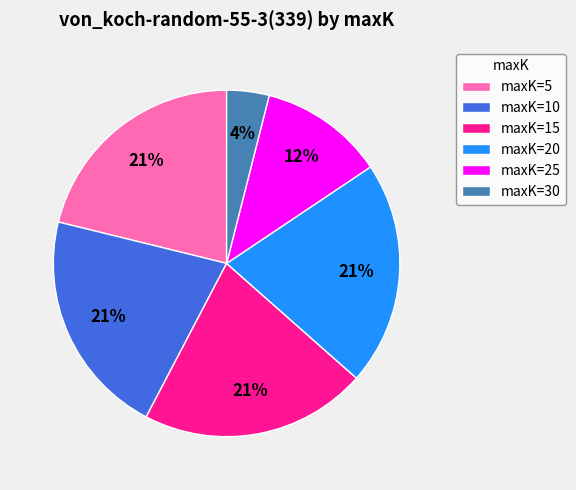

Is there a majority slice in this chart?

No